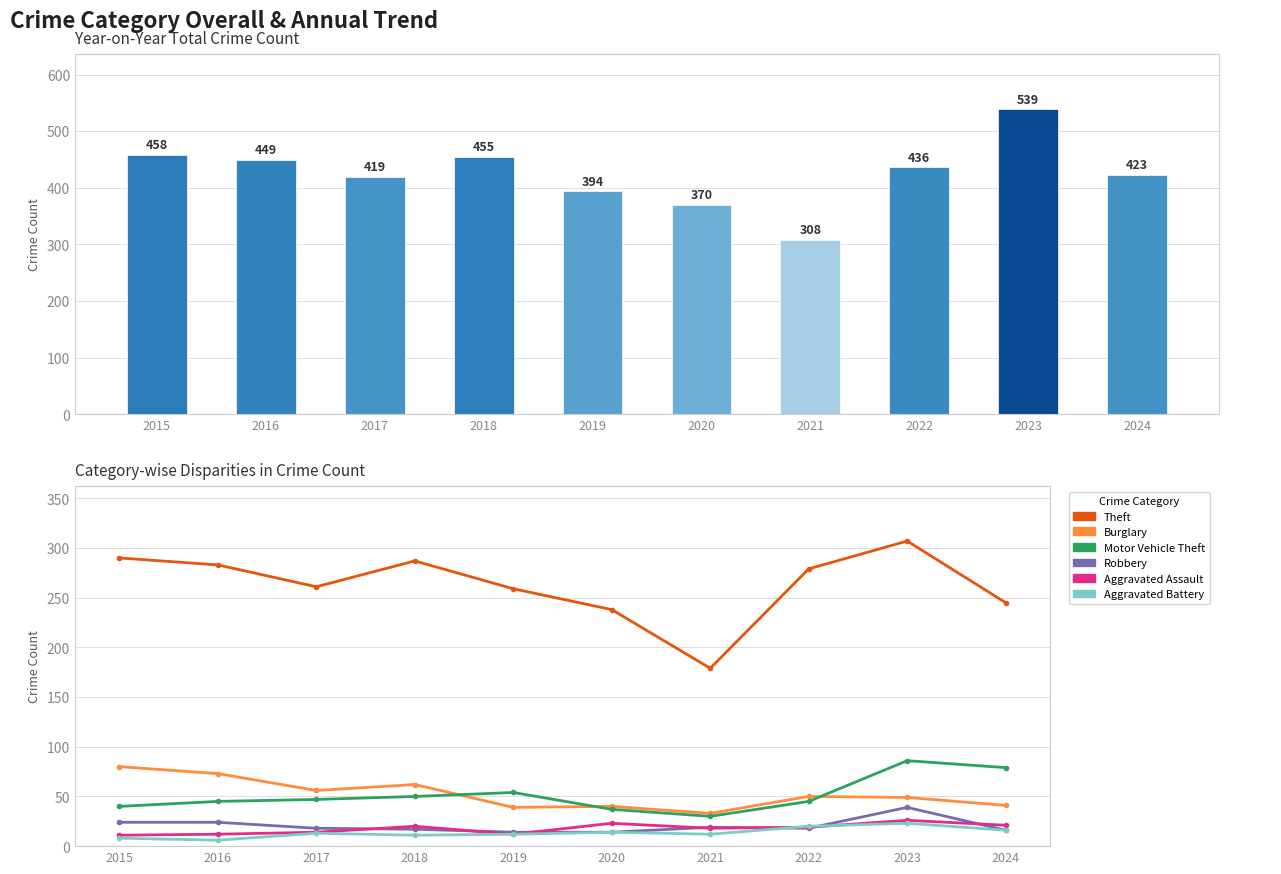

What is the difference between the second highest and minimum values in the Theft series?

111